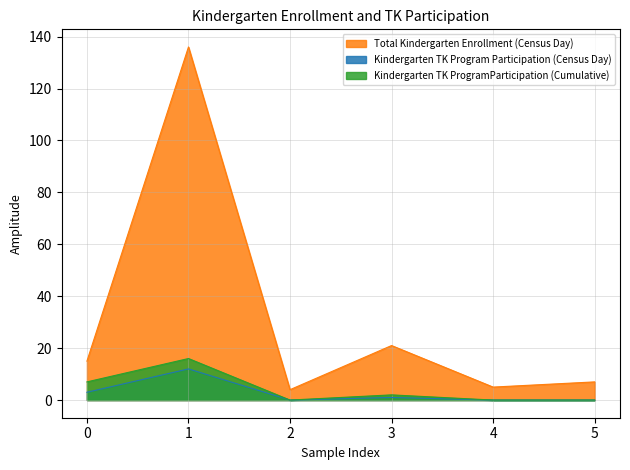

True or false: Kindergarten TK ProgramParticipation (Cumulative) and Kindergarten TK Program Participation (Census Day) intersect in this chart.

False